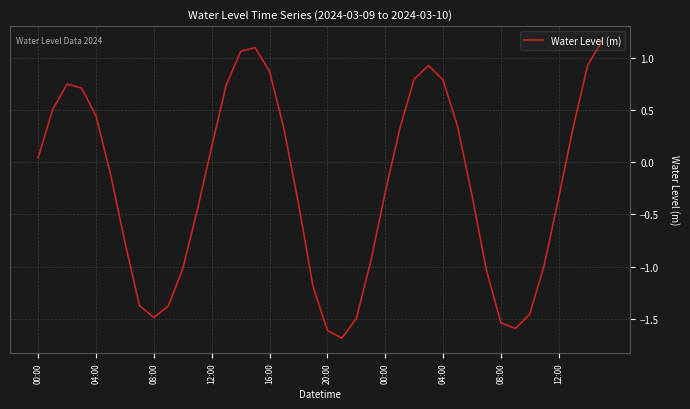

What is the minimum value shown in the chart?

-1.7